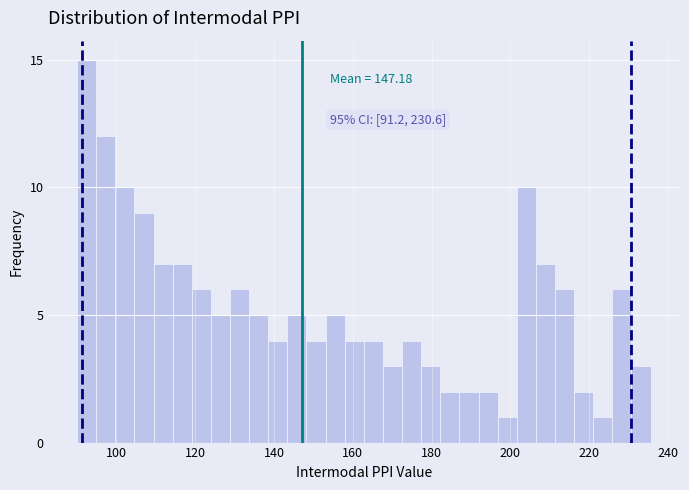

Read against the x-axis, roughly where is the centre of the tallest bar?

92